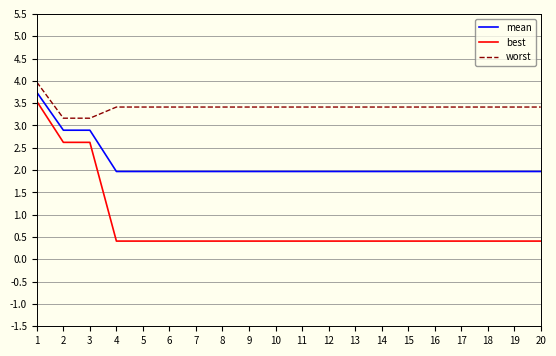

Count the number of data series in this chart.

3